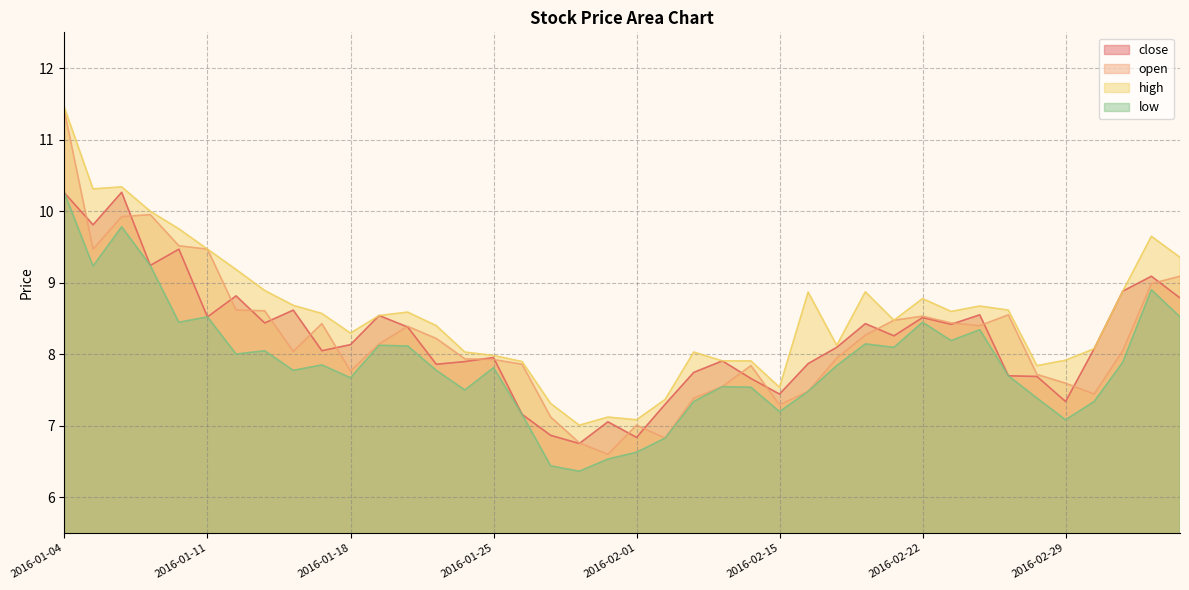

At which category does open reach its first local valley?

2016-01-05